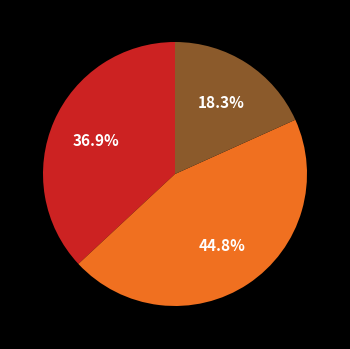

Is there any slice that represents more than half of the pie?

No